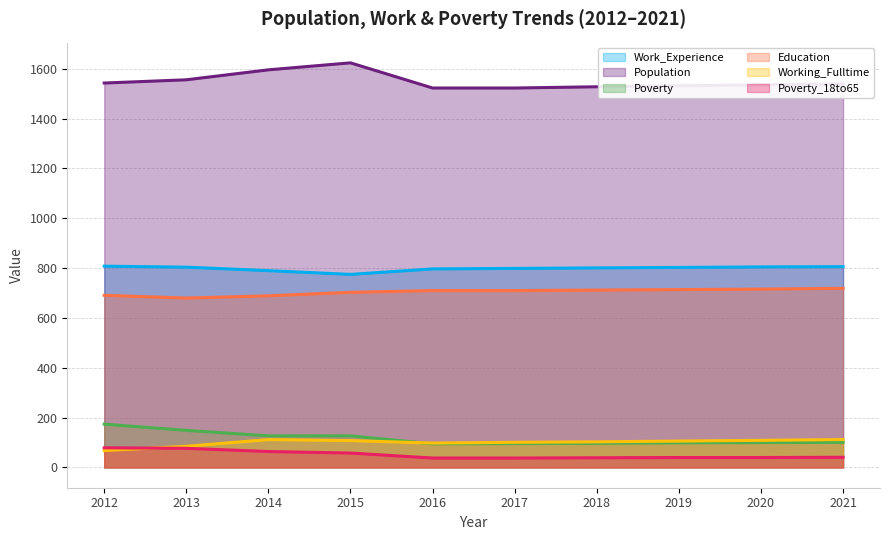

What is the difference between the maximum and minimum values in the Poverty series?

79